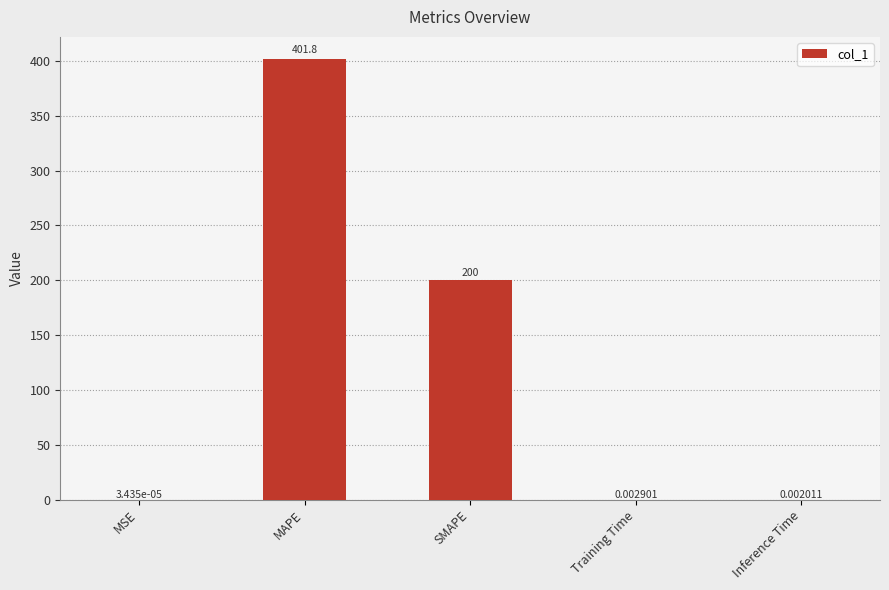

Between MAPE and MSE, which is larger?

MAPE